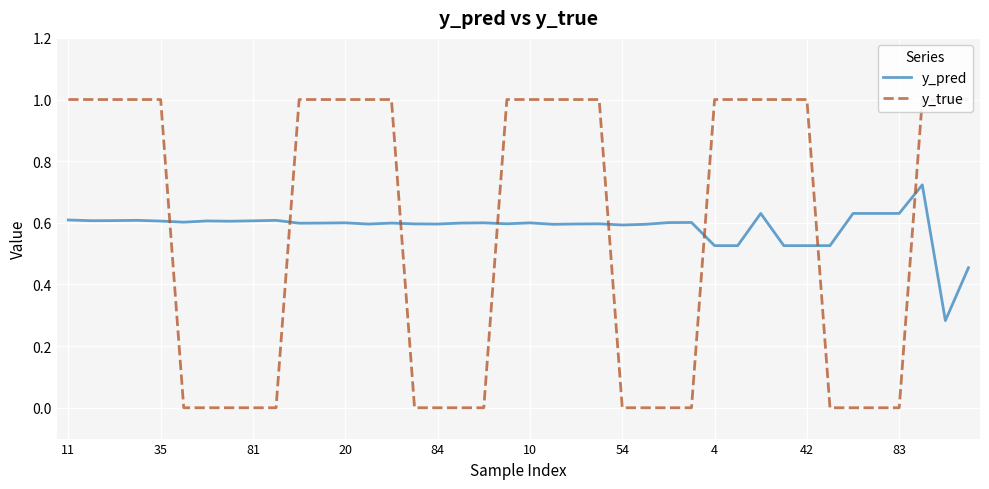

Is it true that y_pred equals 0.2 at 81?

False